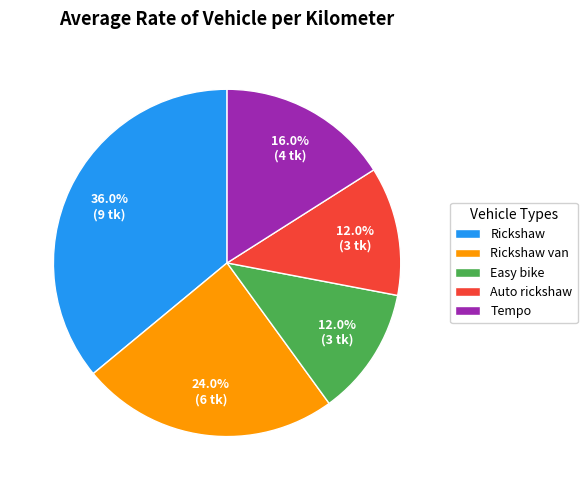

What is the ratio of the value at Tempo to the value at Rickshaw?

0.4